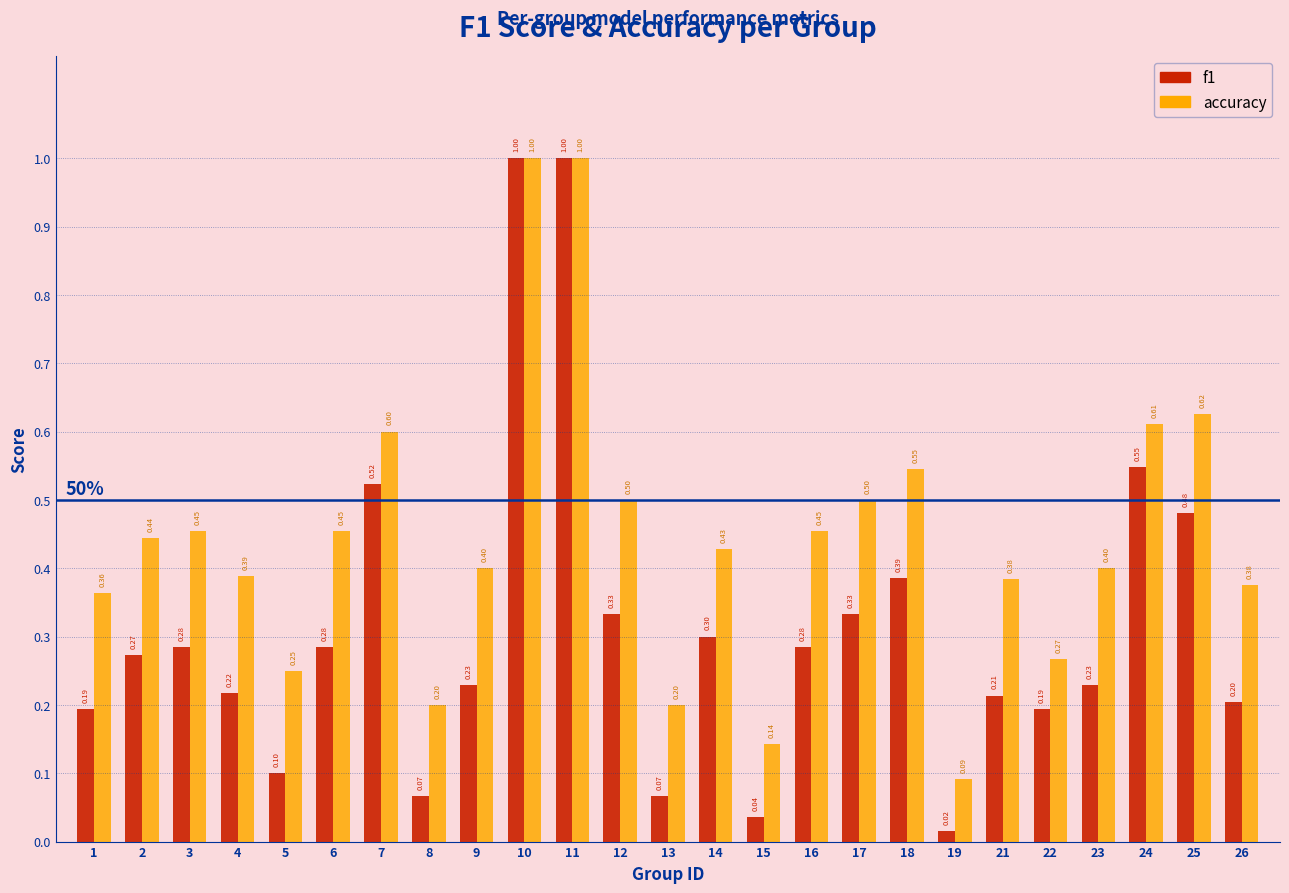

What is the difference between the second highest and second lowest values in the accuracy series?

0.9